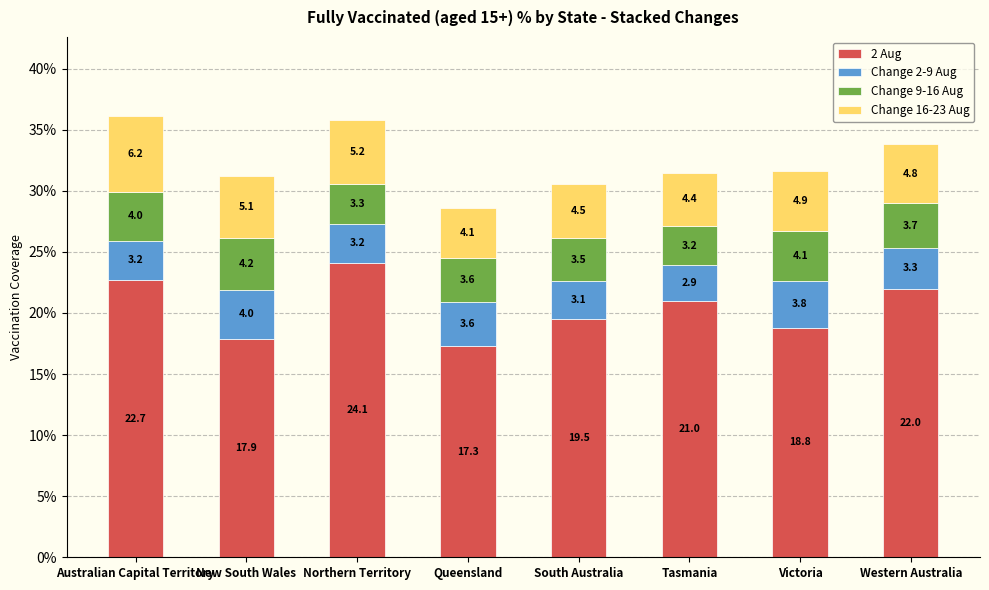

What are all the series names shown in the legend?

2 Aug, Change 2-9 Aug, Change 9-16 Aug, Change 16-23 Aug